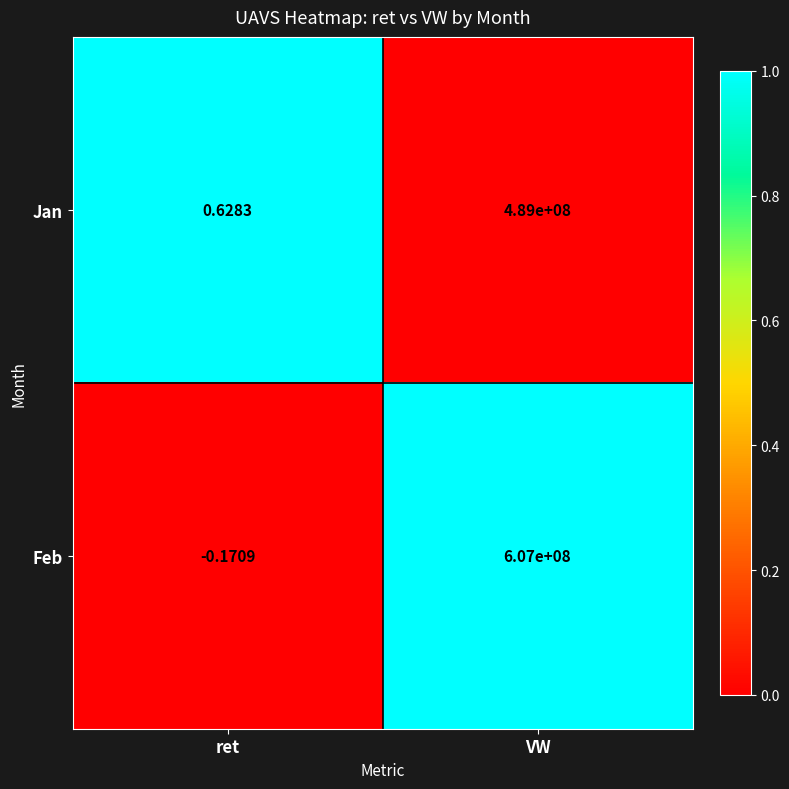

At which label is Jan closest to 244500000?

ret